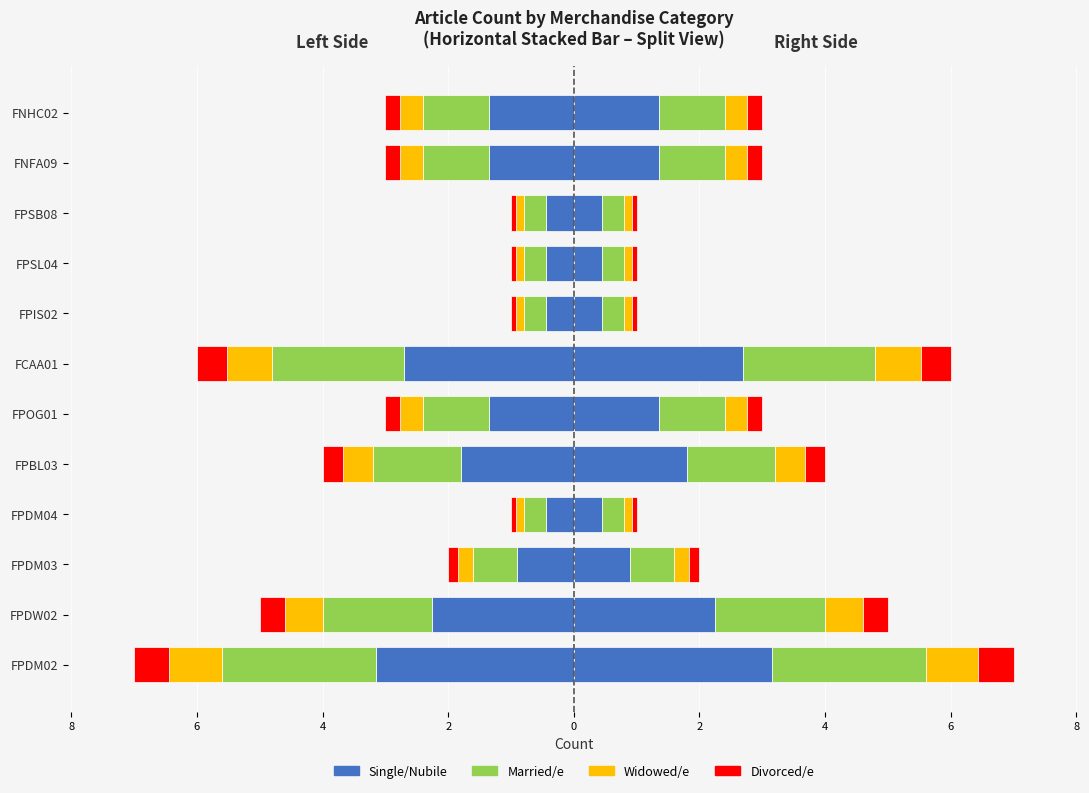

Between FPDM03 and FPIS02, which is larger?

FPDM03